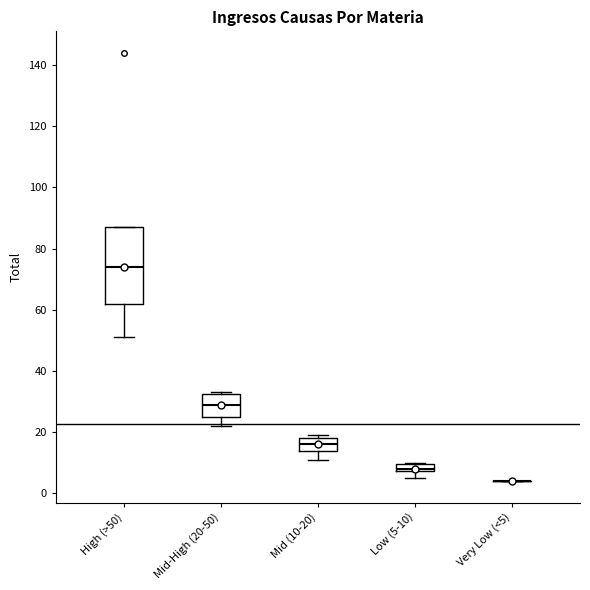

Where does the median line of the box for High (>50) sit on the y-axis? The values are not printed on the chart, so give them approximately, as read against the axis.

74